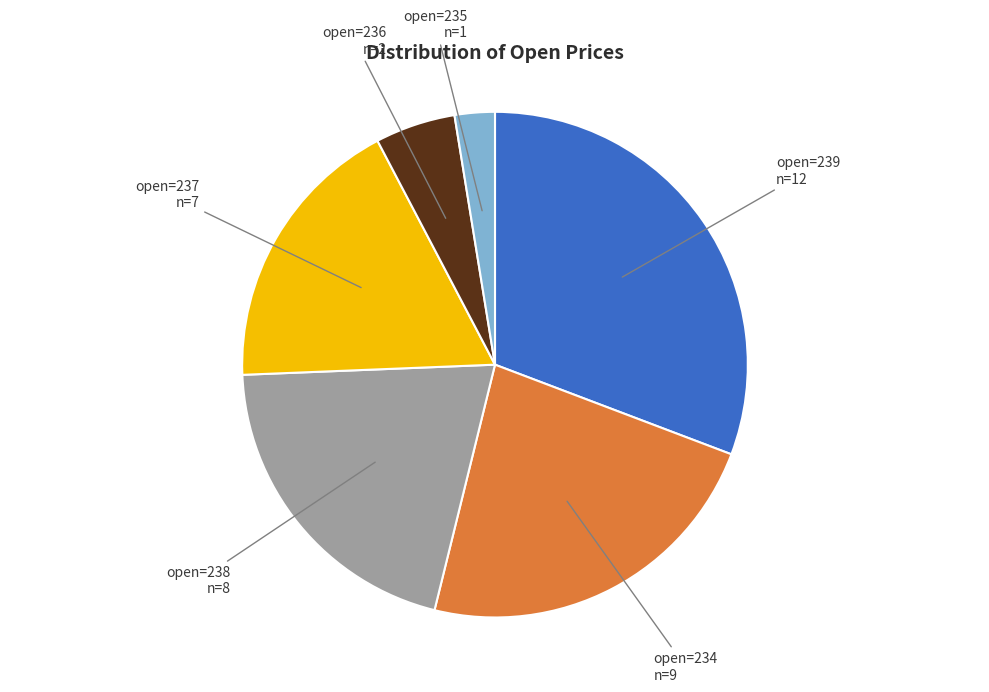

How many segments does this pie chart have?

6